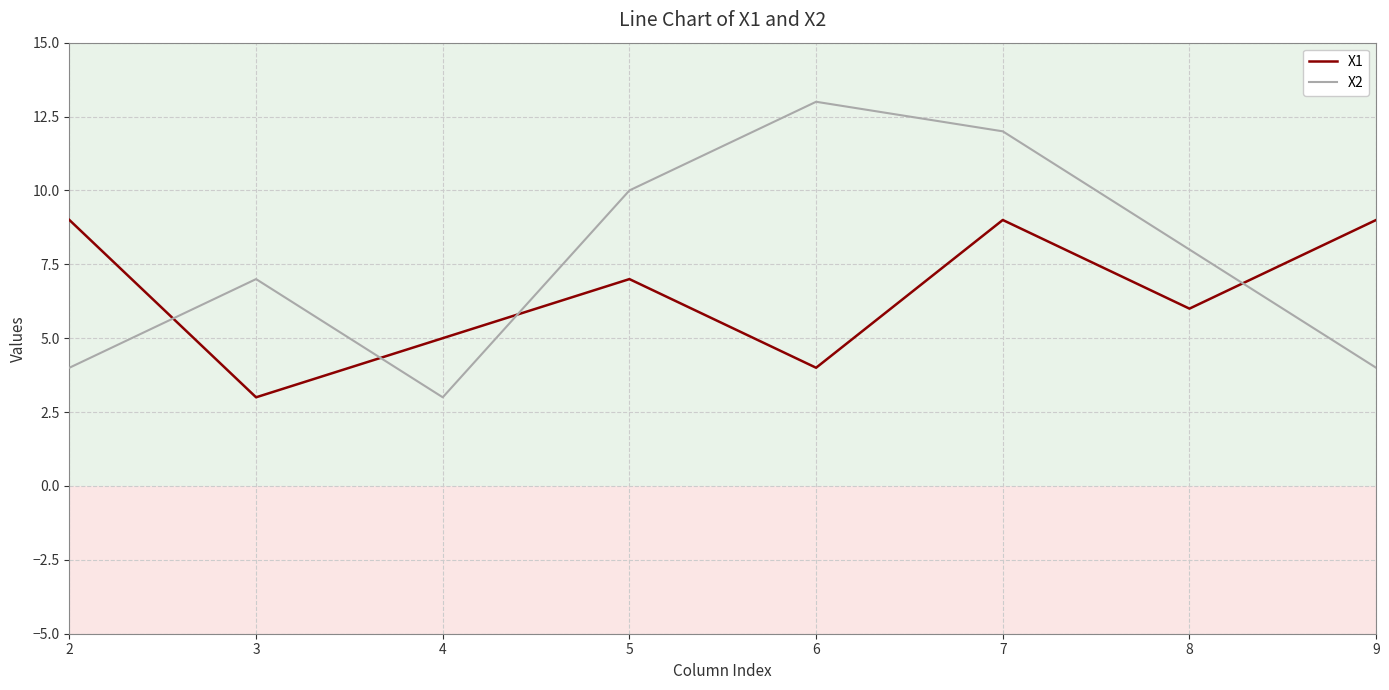

What is the difference between the highest and lowest values at 2?

5